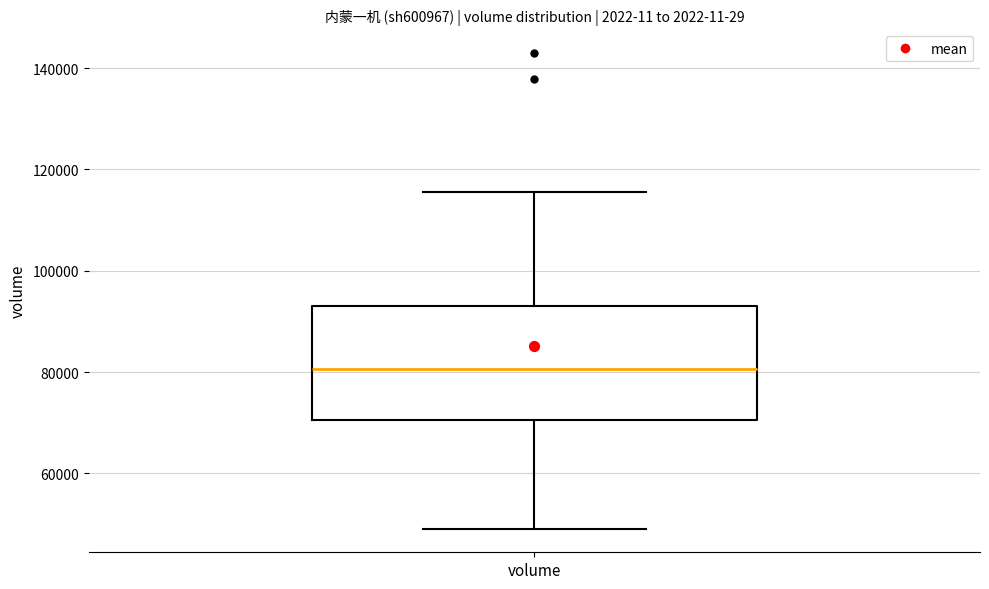

Read this box plot against the y-axis: the position of the median line, the range covered by the box, and the ends of both whiskers. The values are not printed on the chart, so give them approximately, as read against the axis.

median 80000, box 70000 to 92000, whiskers 50000 to 116000